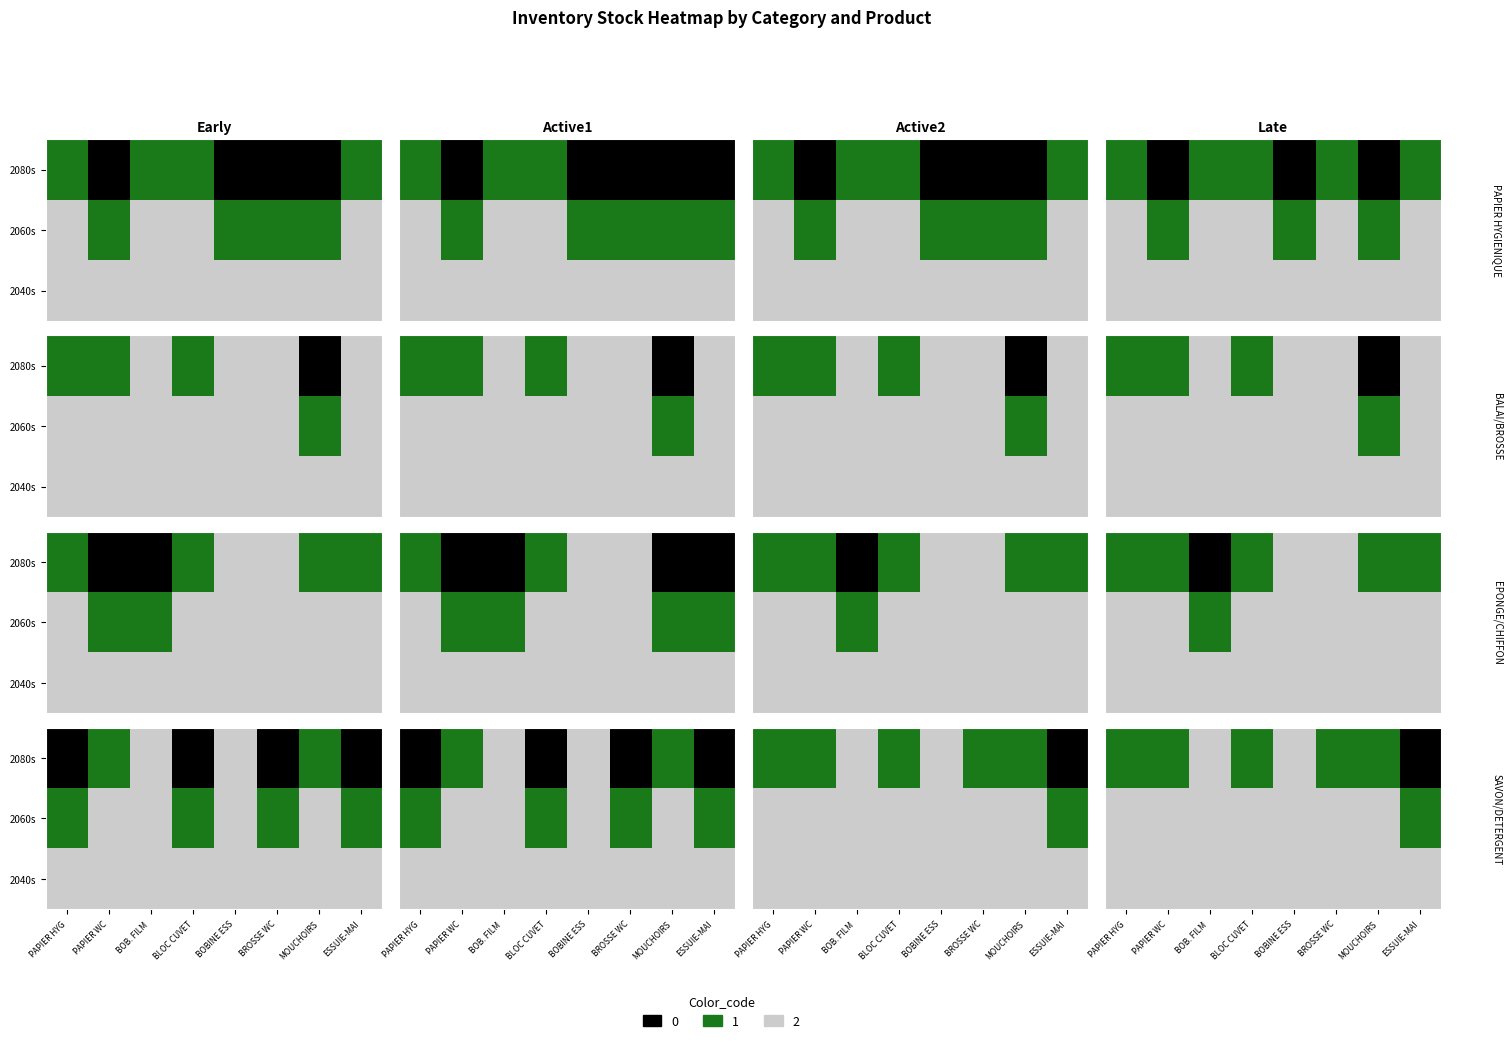

At how many categories does at least one series exceed 54?

2